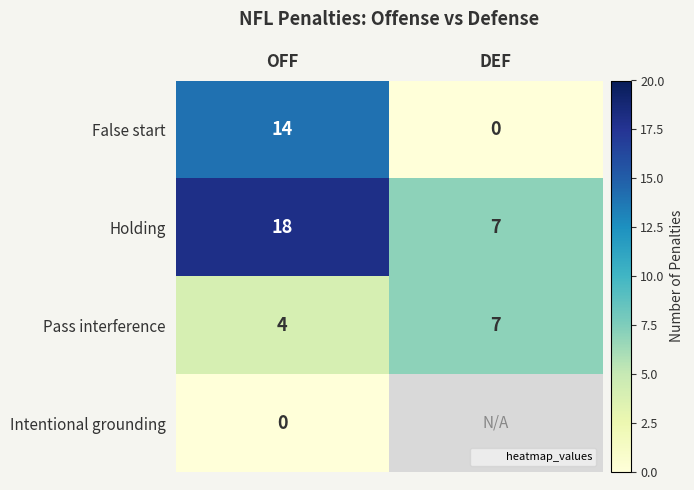

What is the average value of the Pass interference series?

5.5